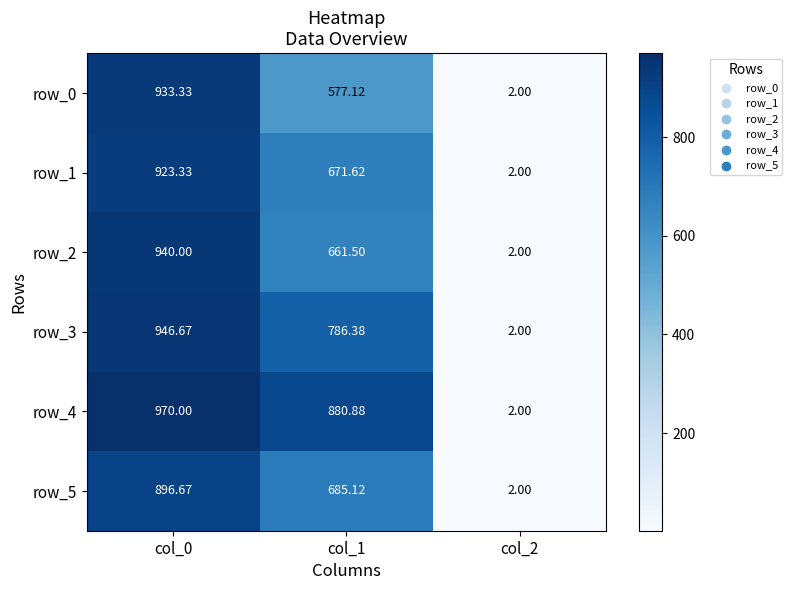

How many data points in row_2 are above 661?

2